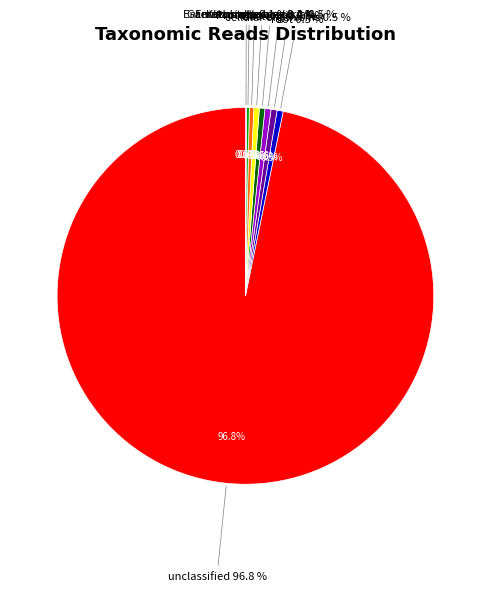

What percentage do cellular organisms and Enterobacterales together represent?

0.9%